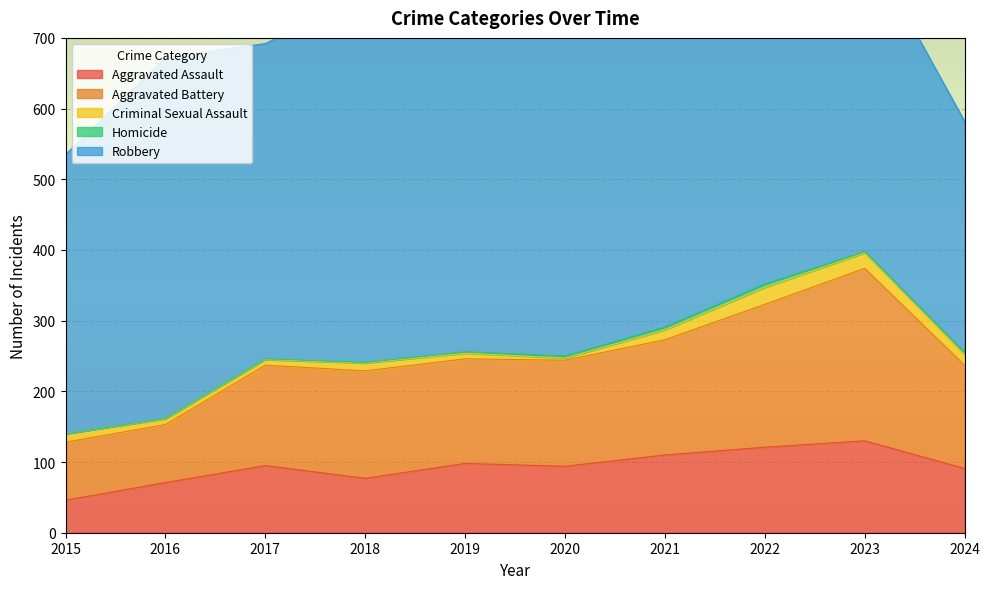

Which series has the widest spread of values?

Robbery